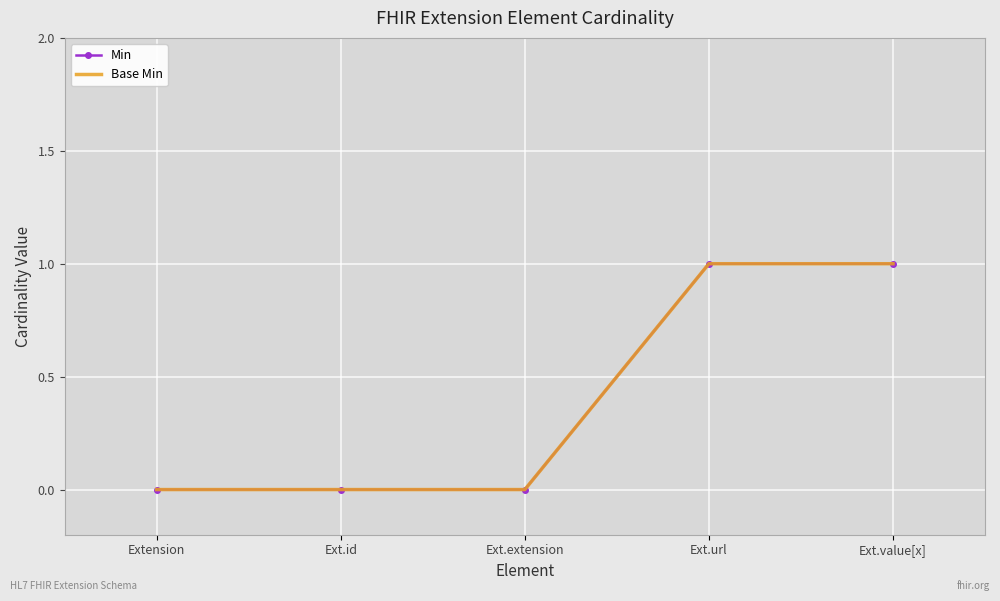

Reading left to right, what are all the values shown in this chart?

Min: 0	0	0	1	1
Base Min: 0	0	0	1	1